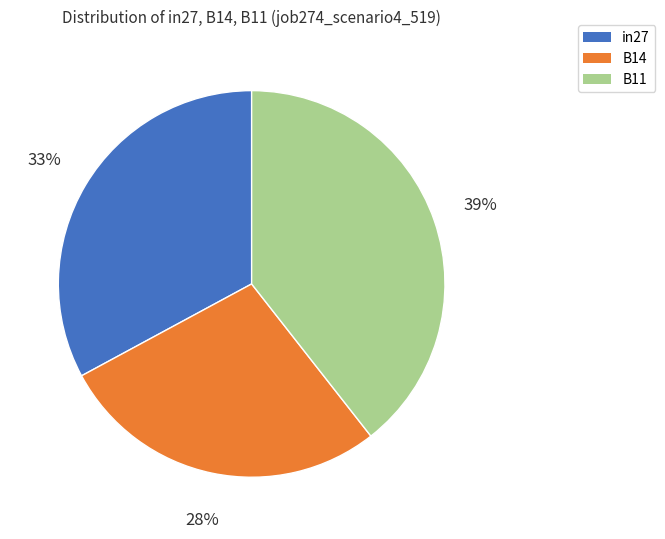

Is the sum of in27 and B11 greater than half?

Yes